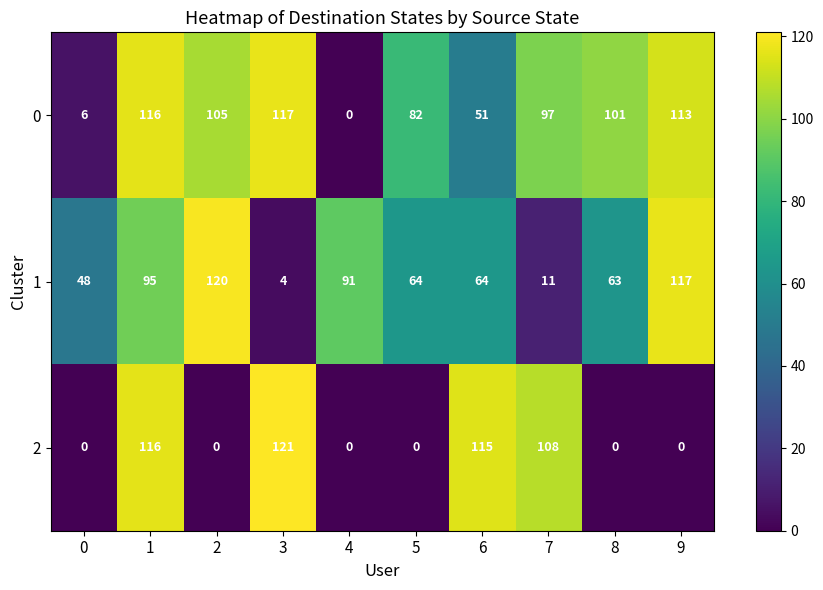

What is the total value across all series at 9?

230